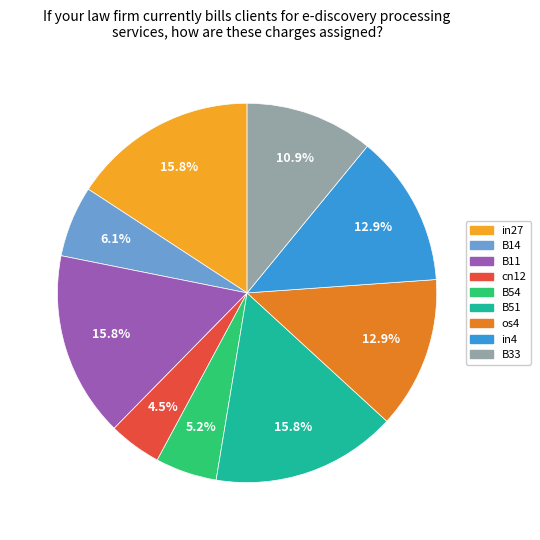

Which category has the smallest portion of the pie?

cn12